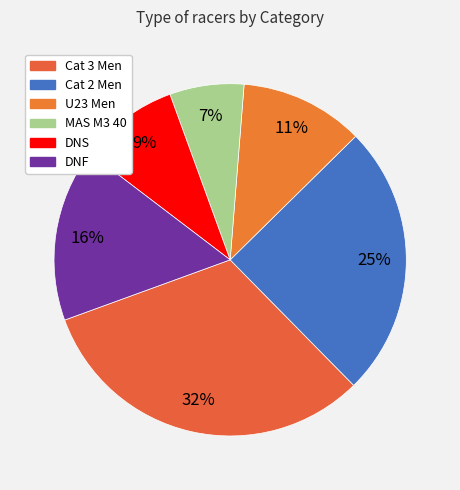

To the nearest percent, what portion does MAS M3 40 represent?

7%